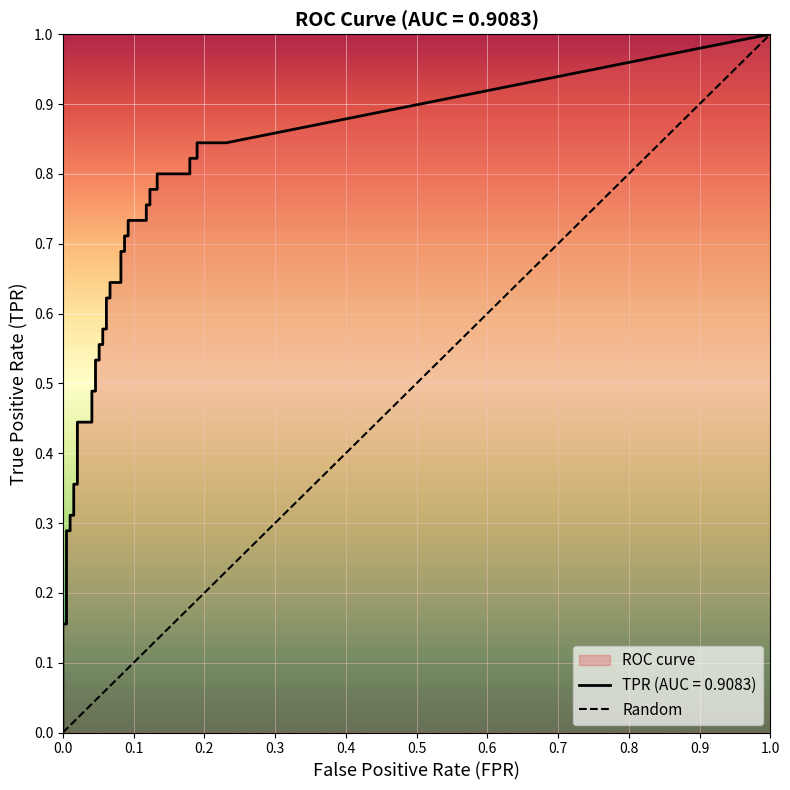

Rank the categories by value from lowest to highest.

0.0, 1.0